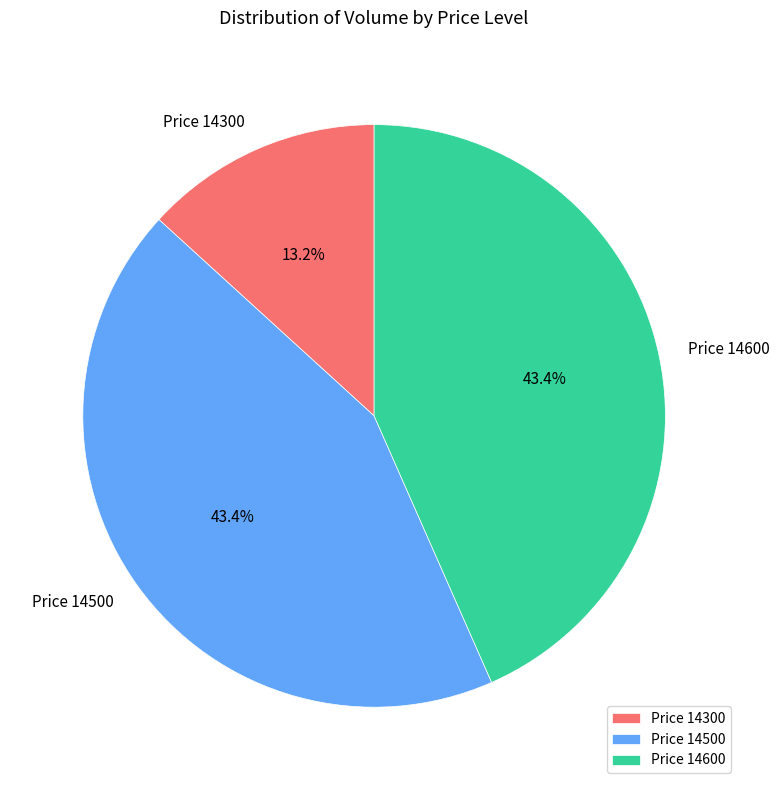

How many segments does this pie chart have?

3